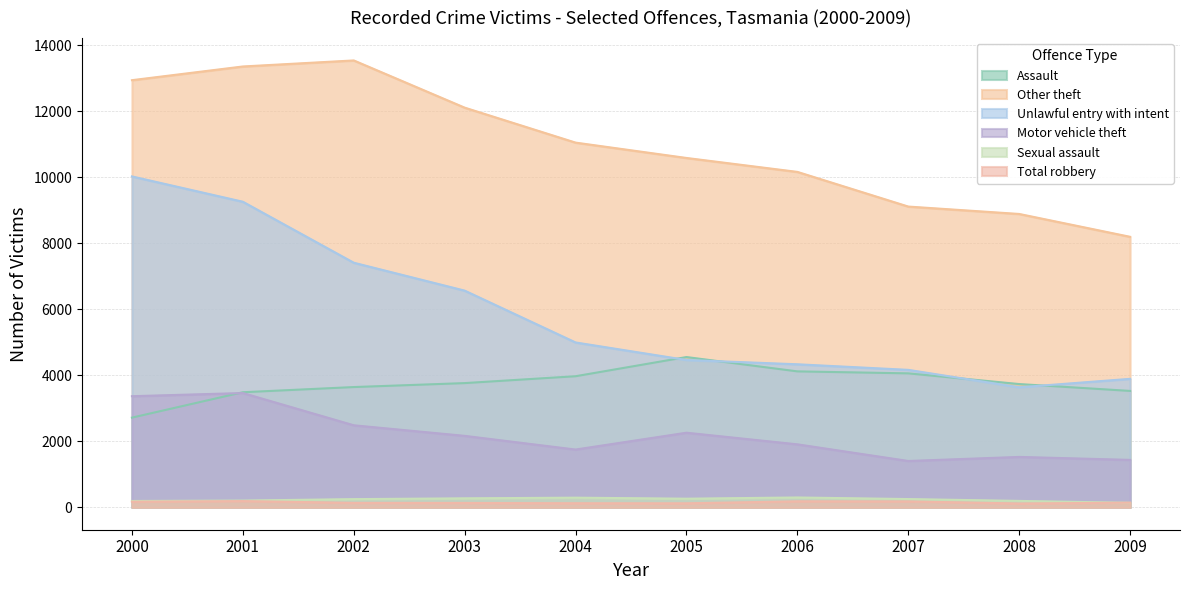

At which label is Total robbery closest to 154?

2009